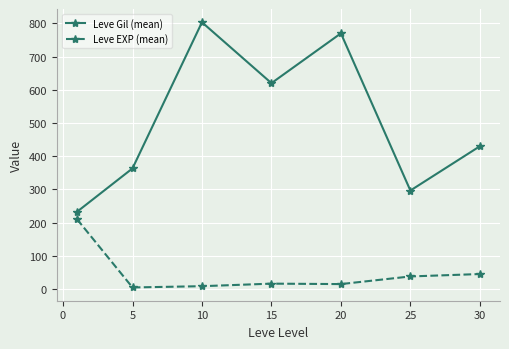

True or false: Leve Gil (mean) has more than 1 points higher than both neighbors.

True